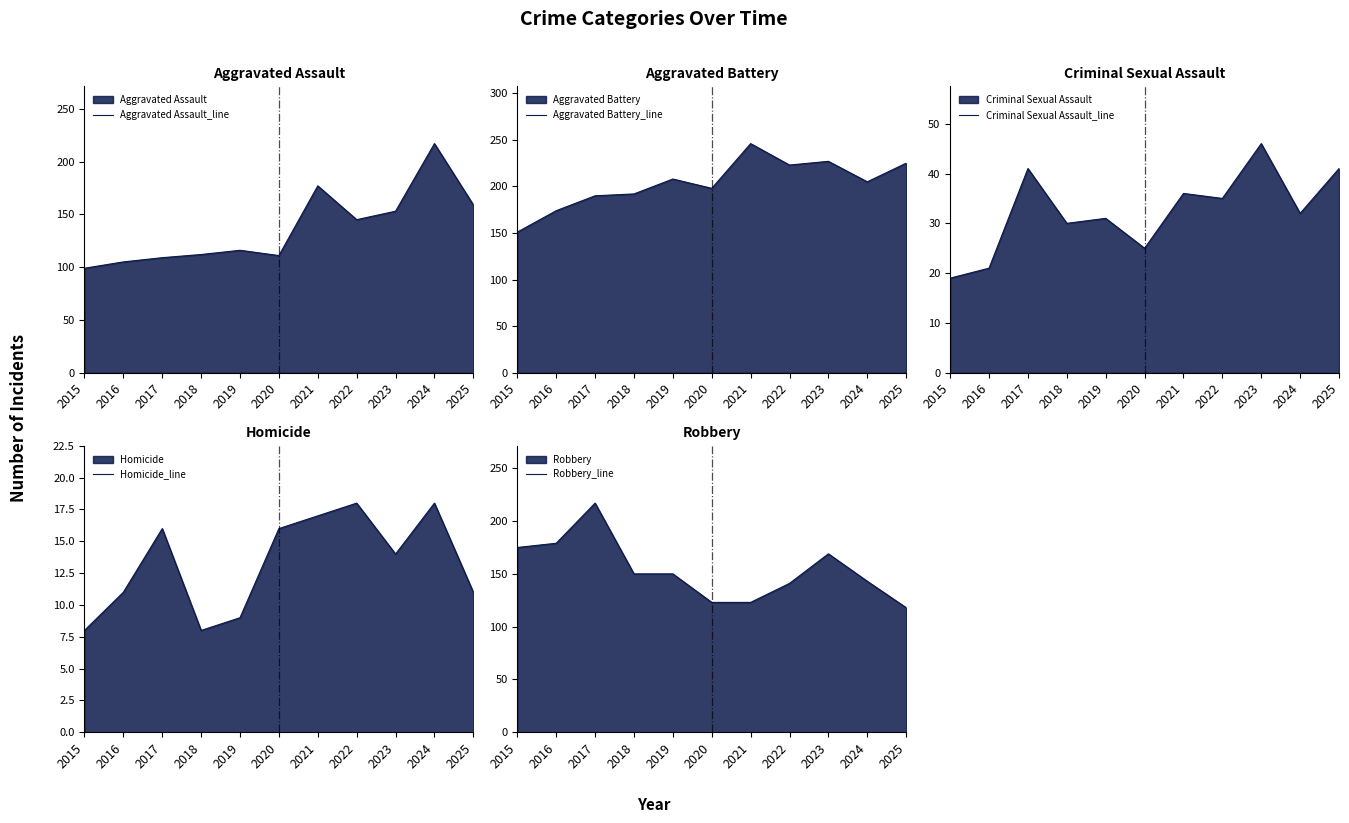

How many lines are shown in the chart?

5